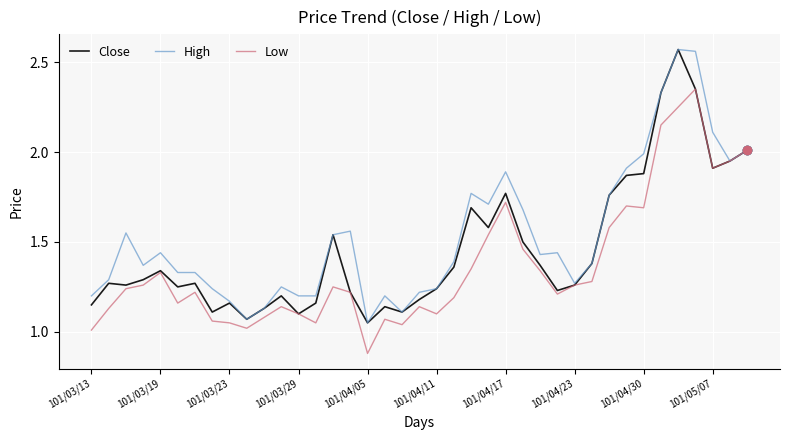

List the series in order of their overall mean, highest first.

High, Close, Low